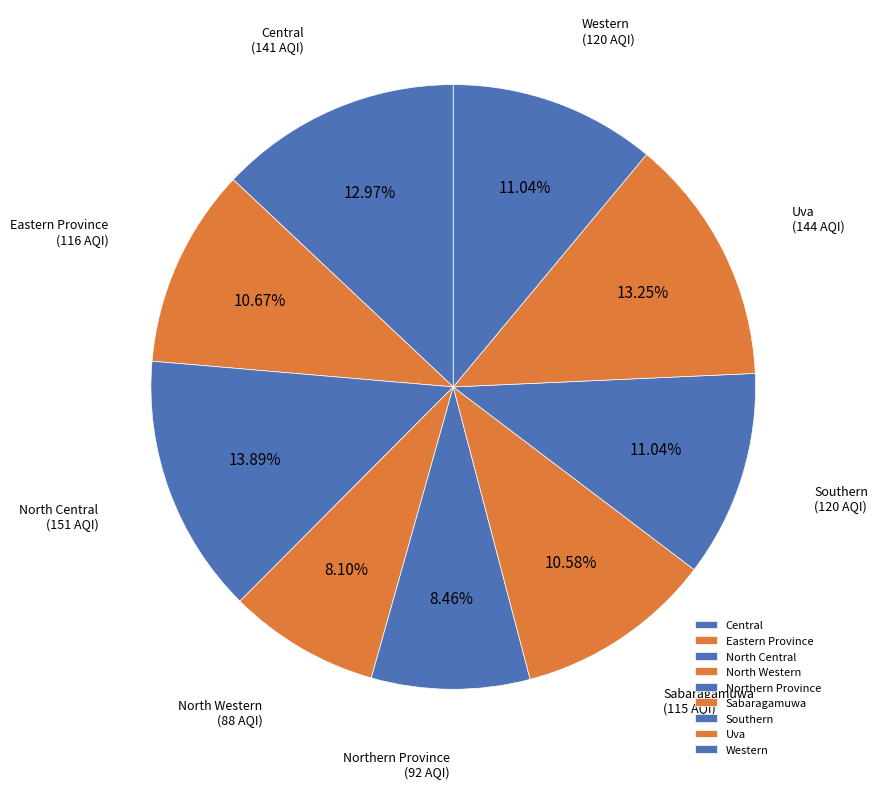

Is the sum of Sabaragamuwa and Uva greater than half?

No